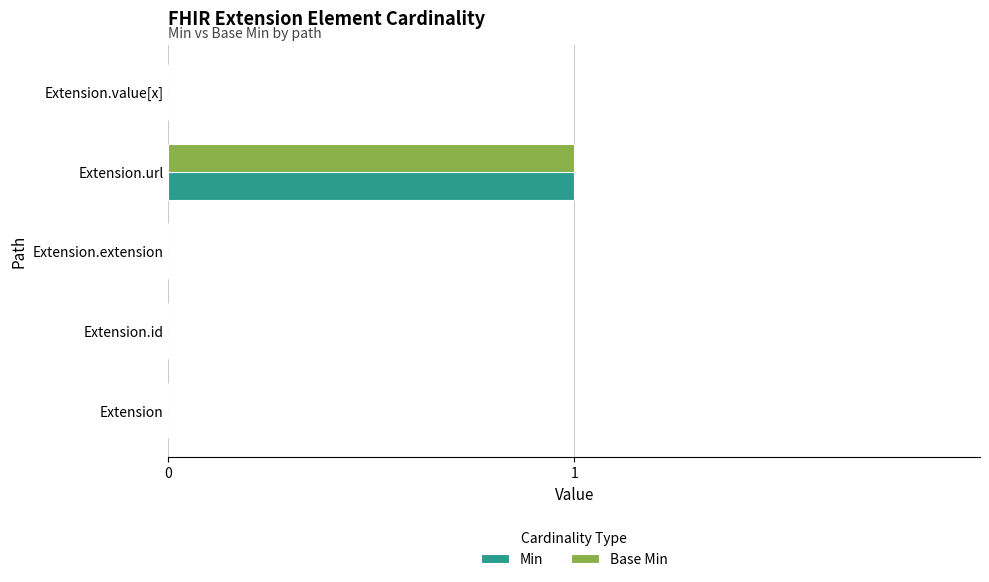

True or false: Base Min has a value of 0 at Extension.value[x].

True